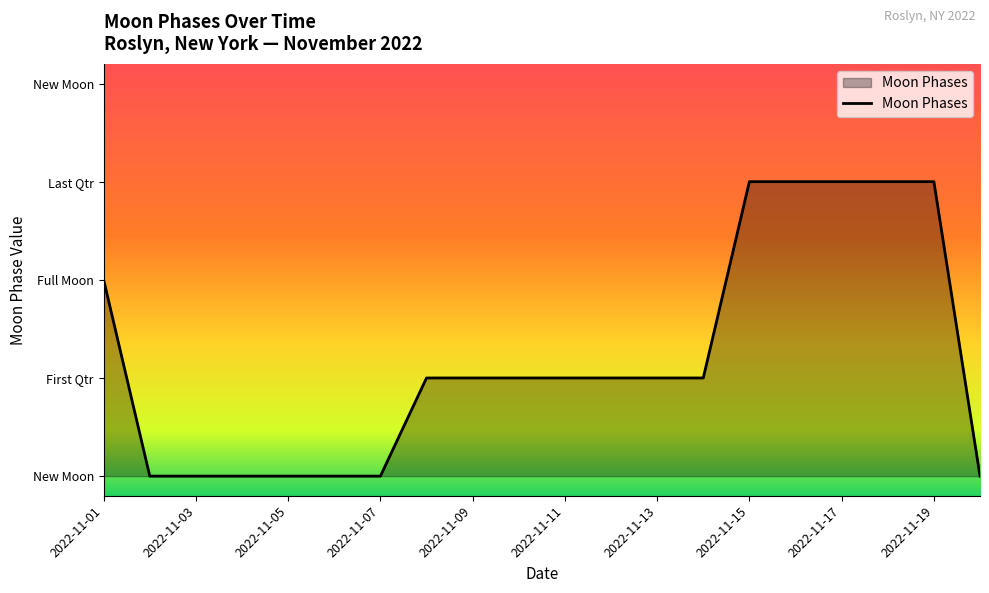

Does the chart display data point markers on the line(s)?

No